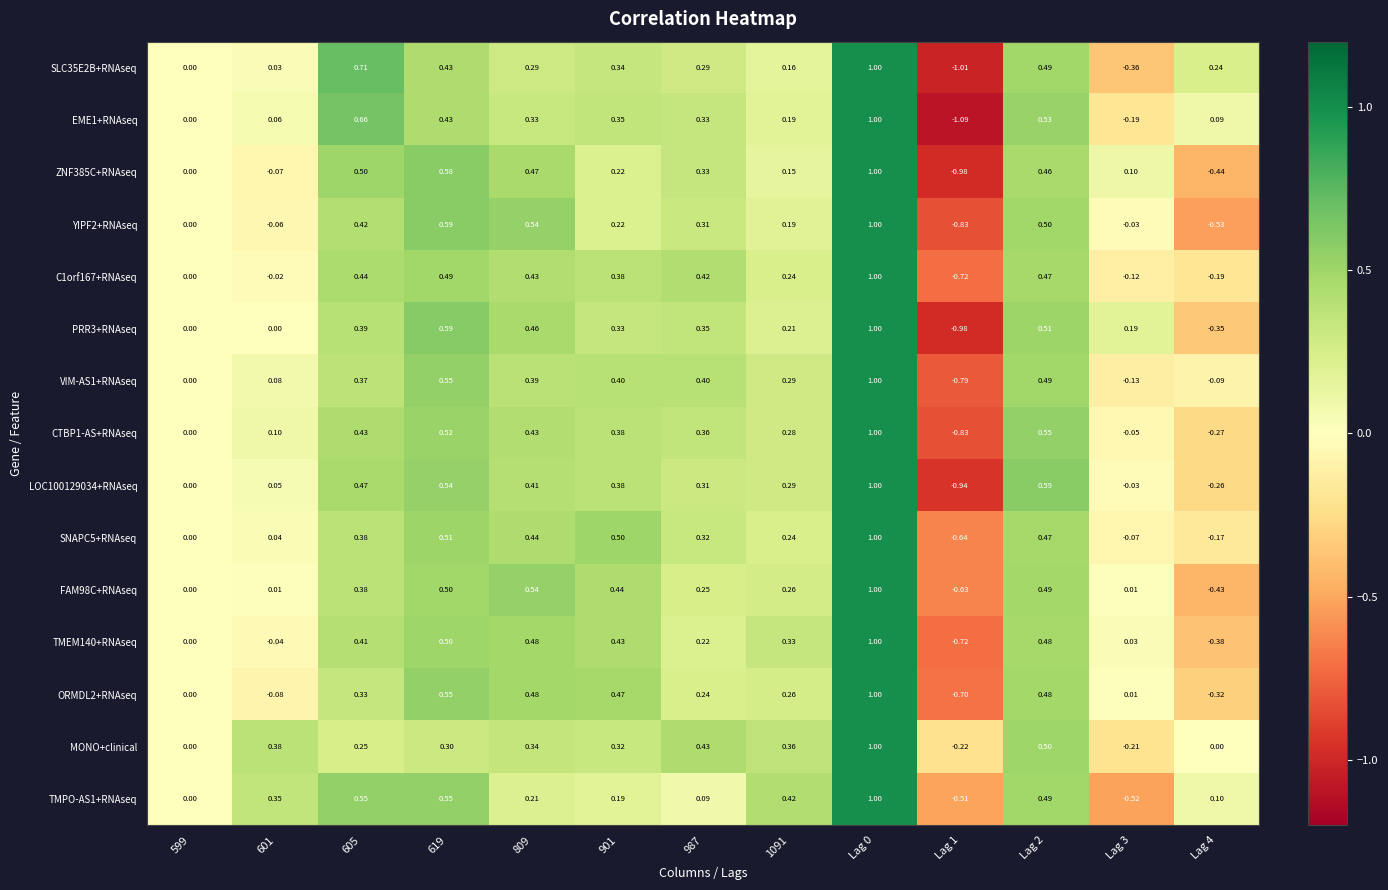

Which series has the largest total across all categories?

MONO+clinical